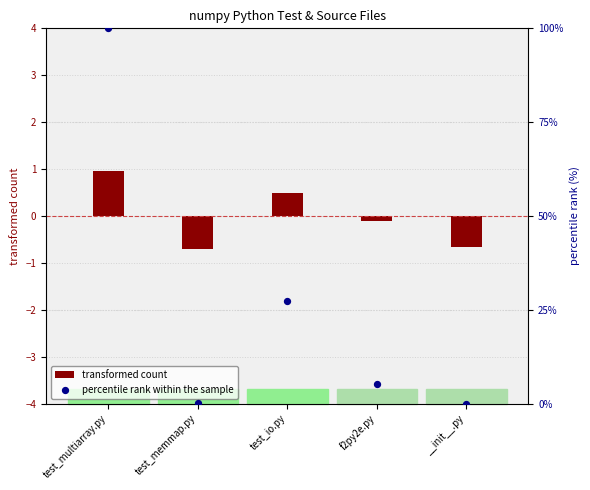

Which series contains the lowest Y value?

transformed count